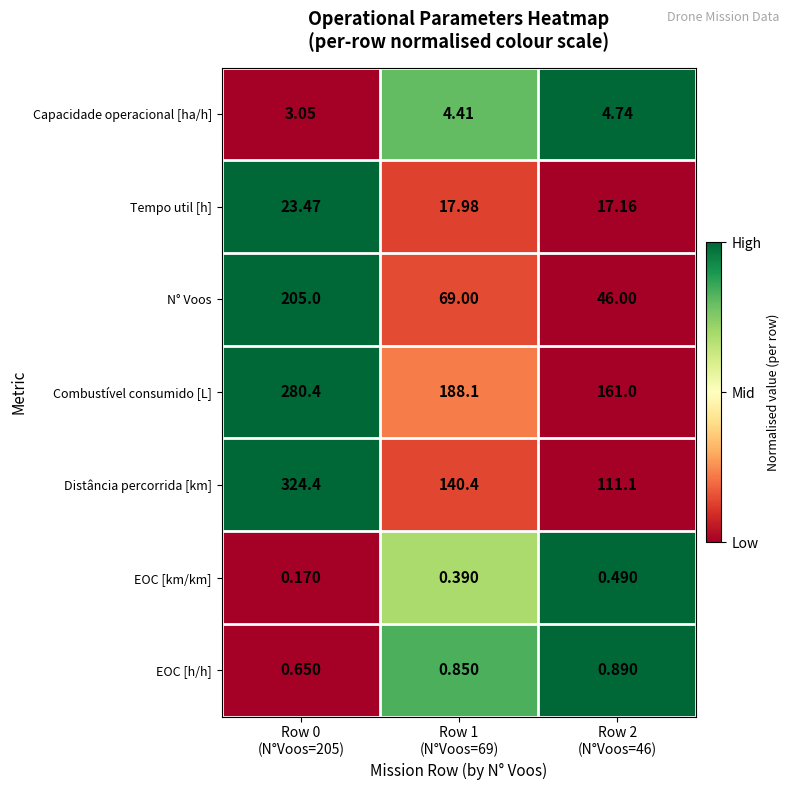

List the series in order of their peak value, lowest first.

EOC [km/km], EOC [h/h], Capacidade operacional [ha/h], Tempo util [h], N° Voos, Combustível consumido [L], Distância percorrida [km]